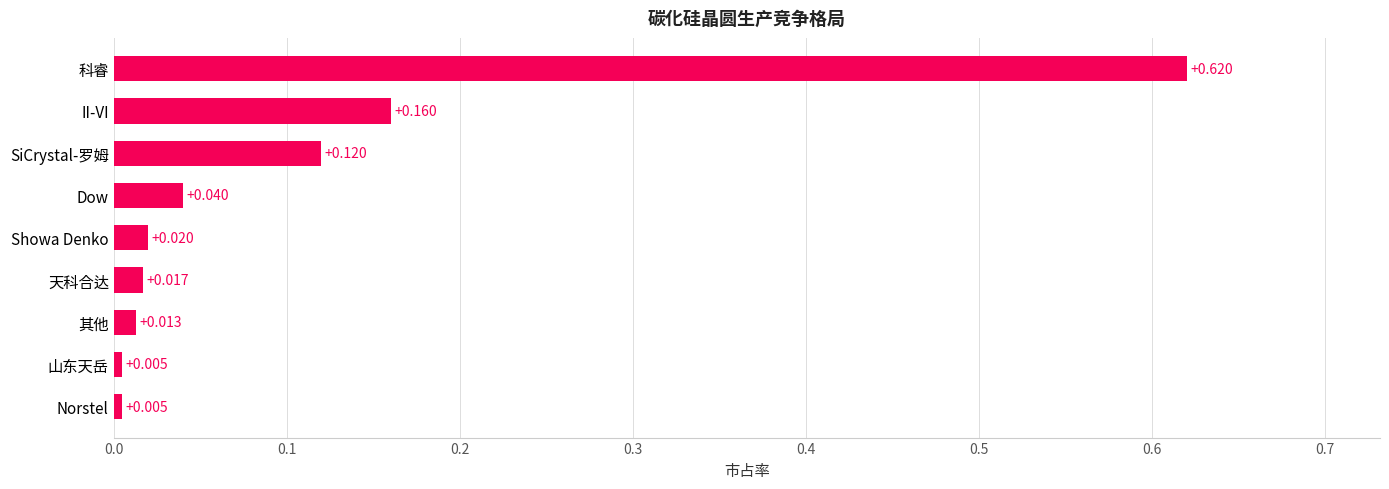

Between Norstel and Dow, which is larger?

Dow